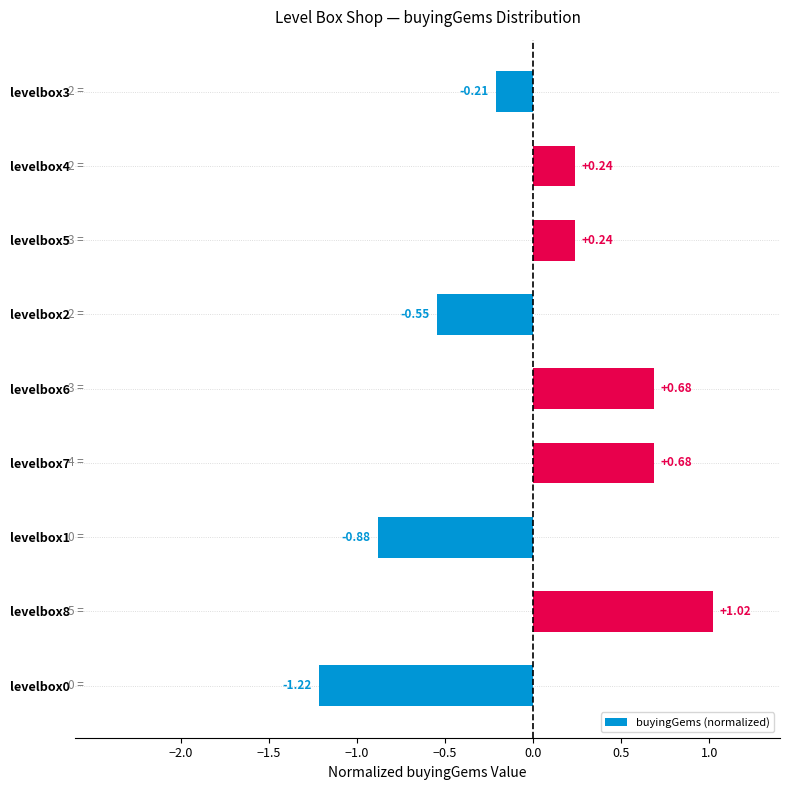

What is the difference between the values at levelbox8 and levelbox0?

2.2